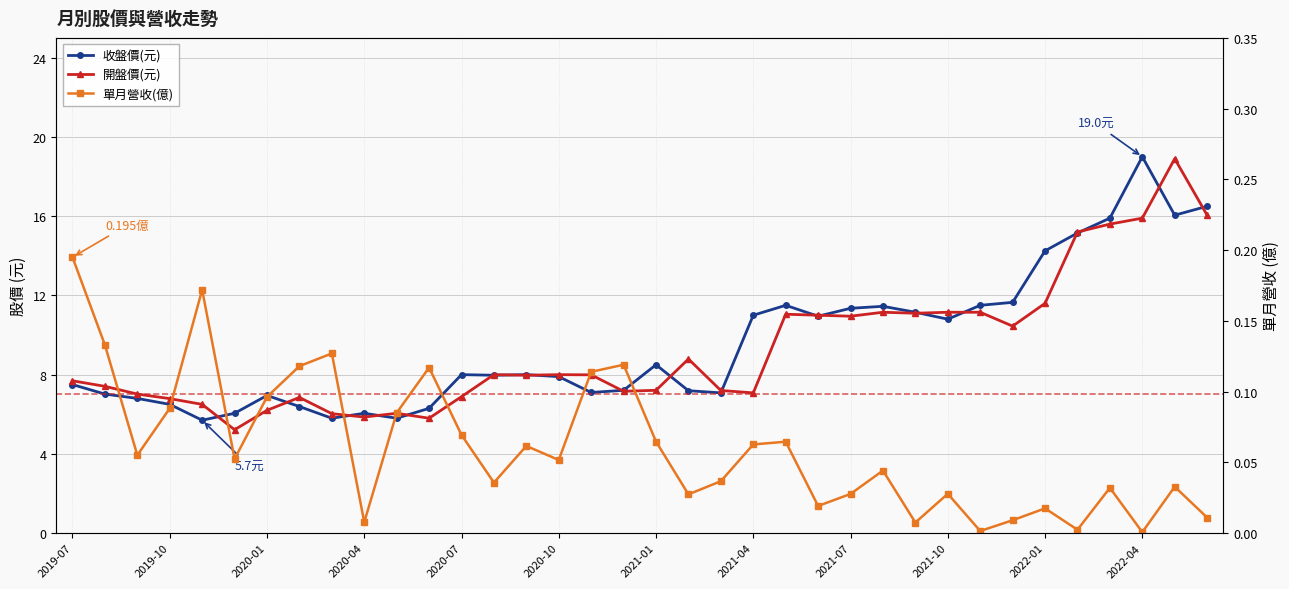

True or false: 單月營收(億) has a value of 0.0 at 2019-10.

False